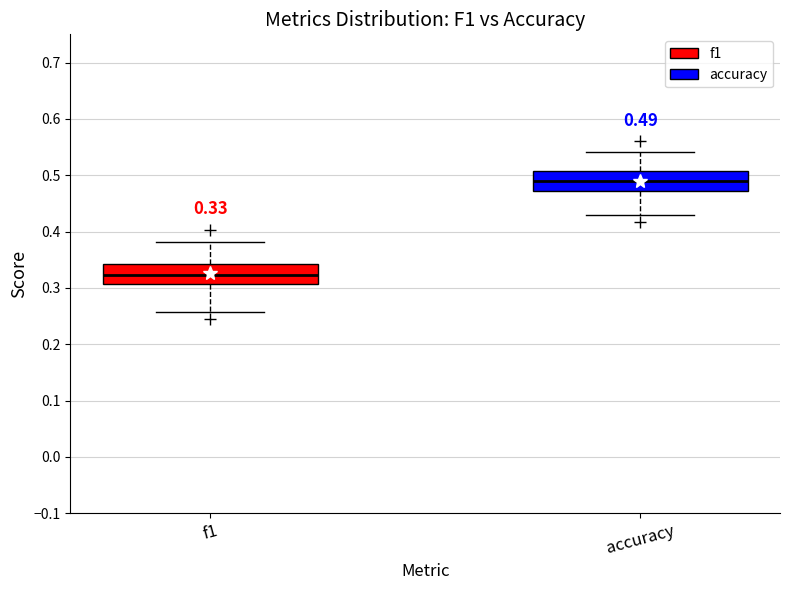

Which box's median line is the highest?

accuracy